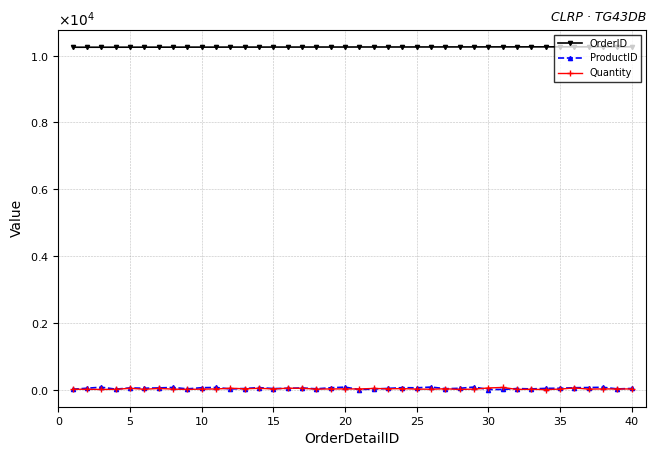

What are all the series names shown in the legend?

OrderID, ProductID, Quantity